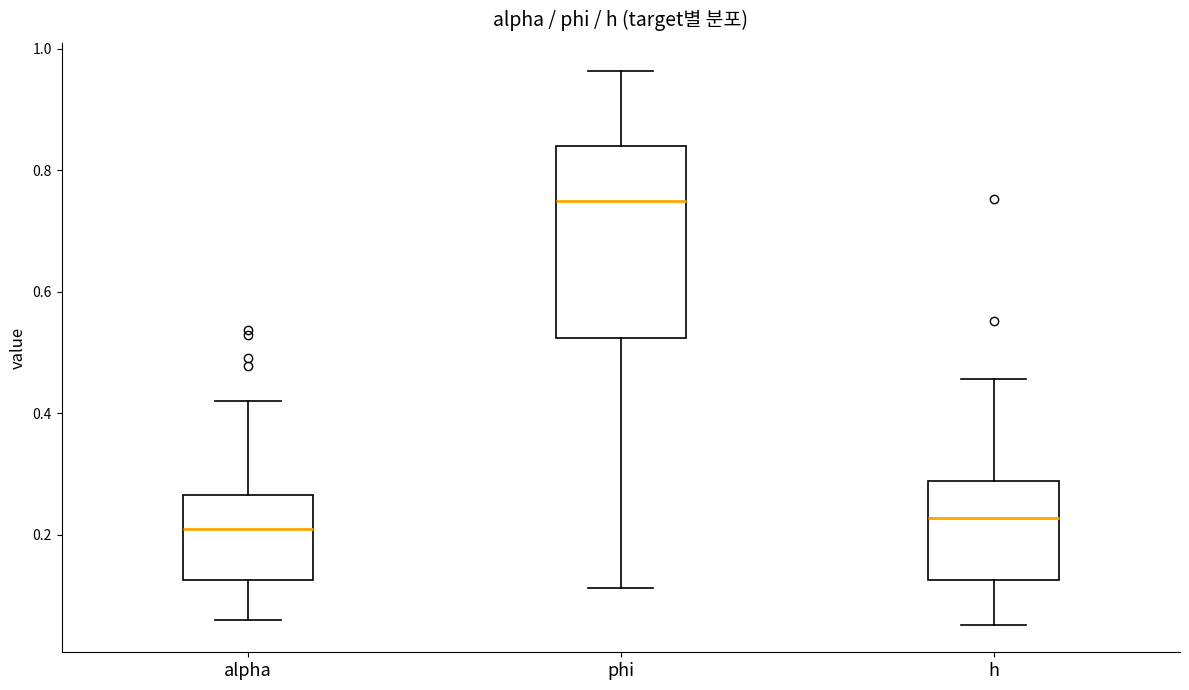

Reading left to right, read every box against the y-axis: the position of its median line, the range the box covers, and the ends of its whiskers. The values are not printed on the chart, so give them approximately, as read against the axis.

alpha: median 0.20, box 0.12 to 0.26, whiskers 0.06 to 0.42
phi: median 0.74, box 0.52 to 0.84, whiskers 0.12 to 0.96
h: median 0.22, box 0.12 to 0.28, whiskers 0.06 to 0.46